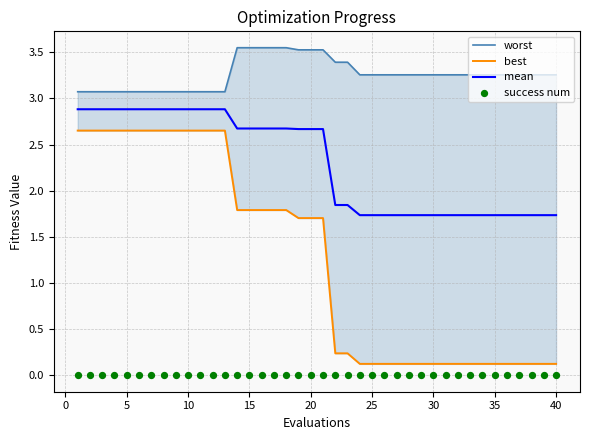

Is the value of worst at 19 greater than the value of success num at 36?

Yes